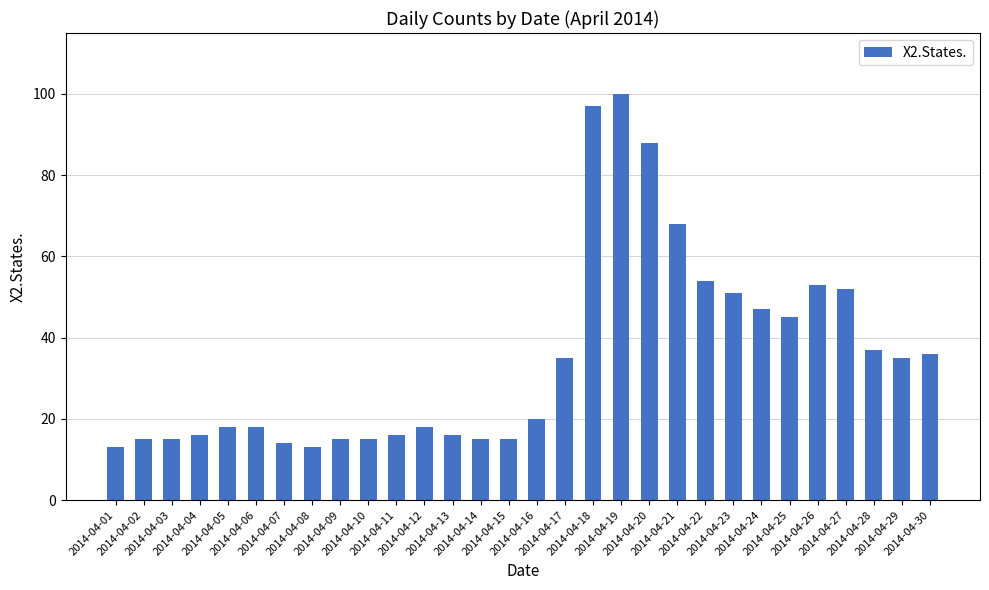

How many values are below 20?

15